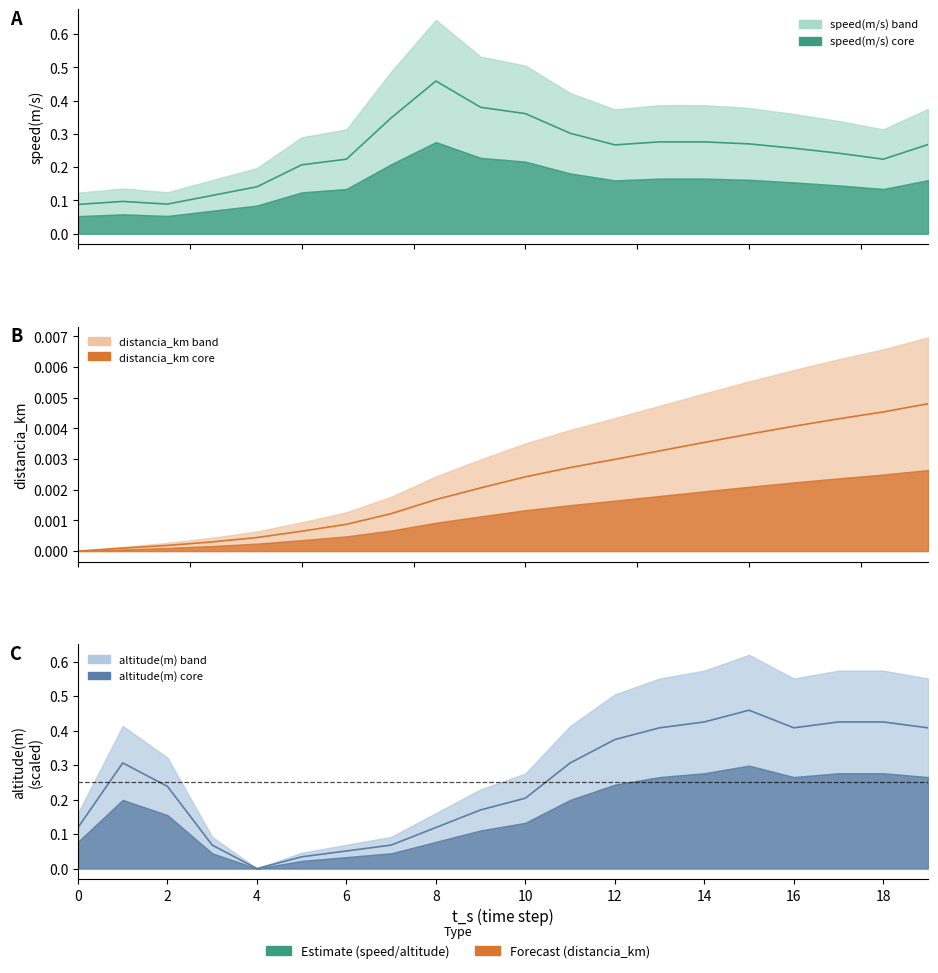

Which series changed the most between 10 and 17?

altitude(m)